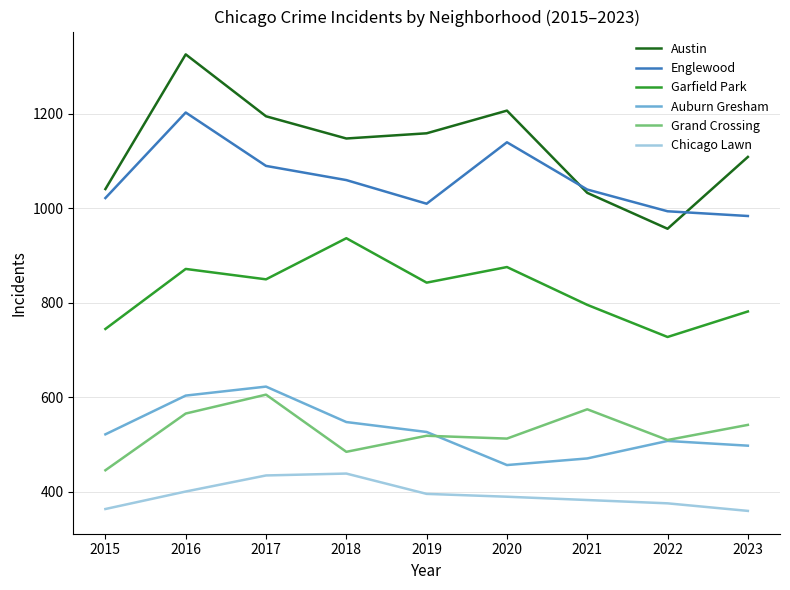

True or false: Garfield Park and Chicago Lawn cross at least once.

False